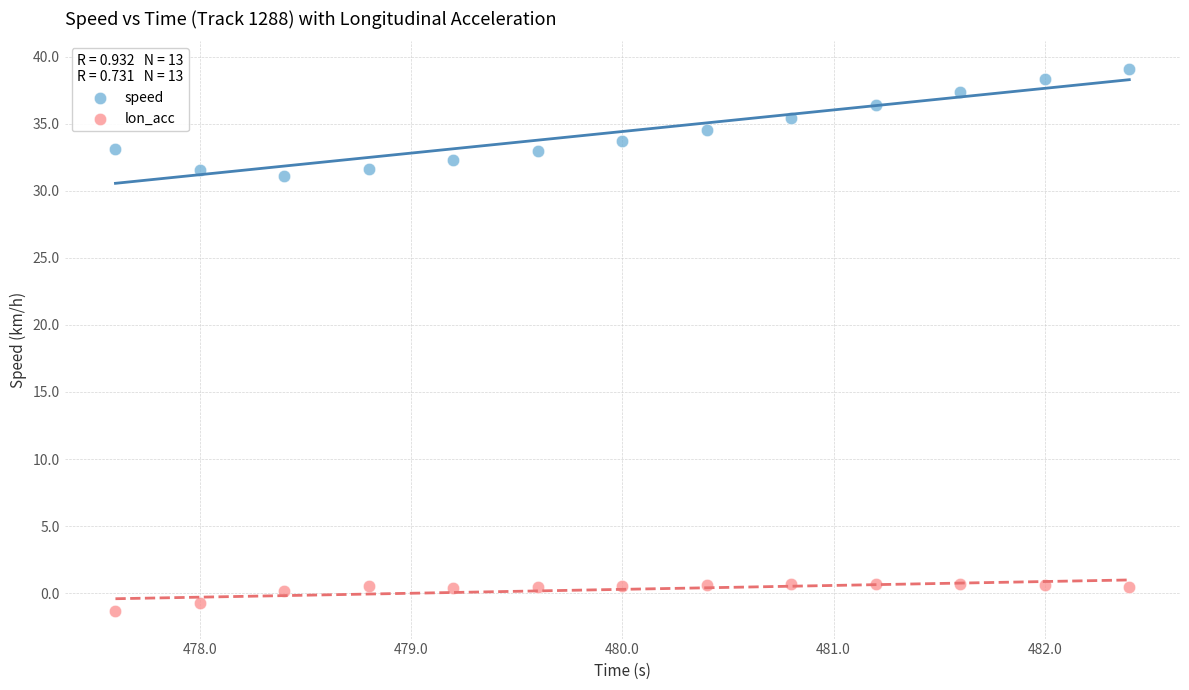

Which series has the largest Y range (max minus min)?

speed